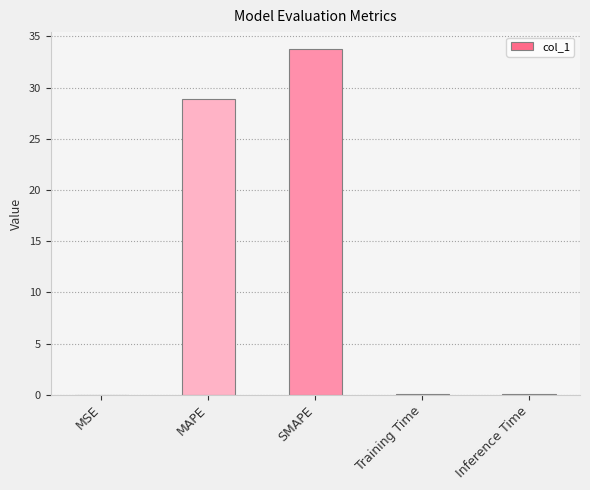

What is the change in value from MSE to Inference Time?

+0.1